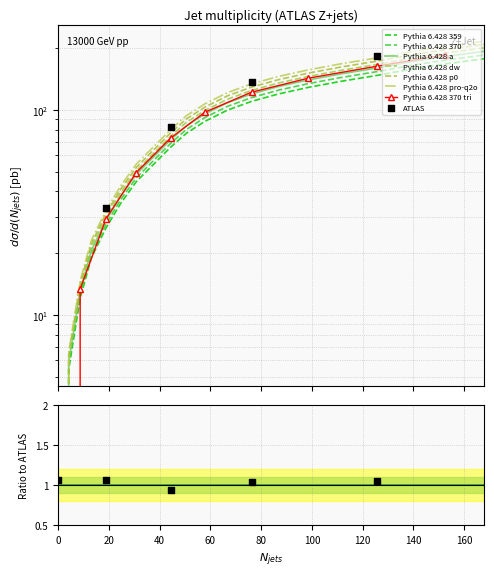

What is the change in value from 0.0 to 4.2?

+5.4